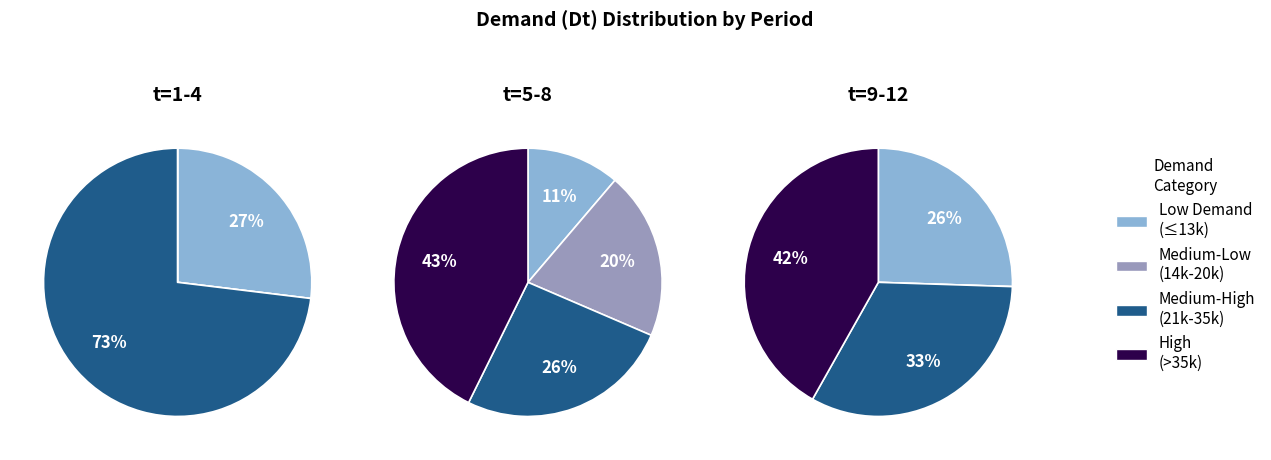

How many segments does this pie chart have?

4